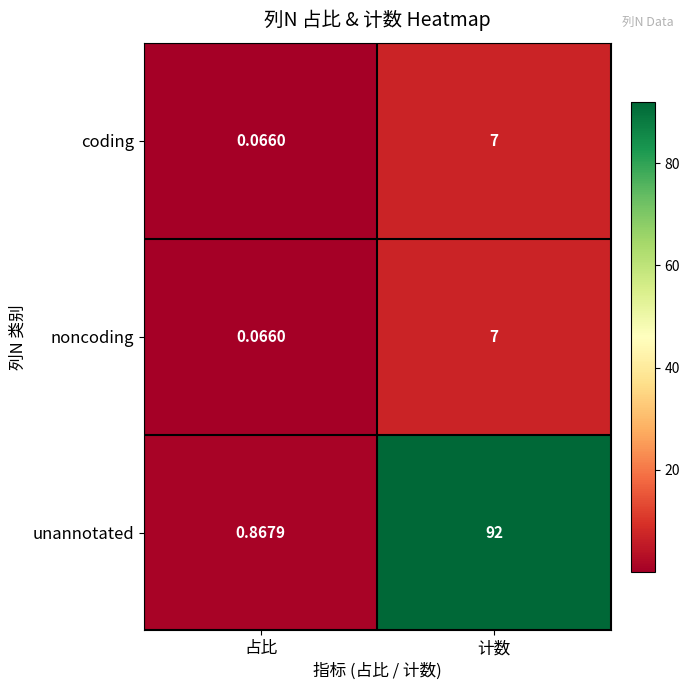

At how many categories does at least one series exceed 43?

1